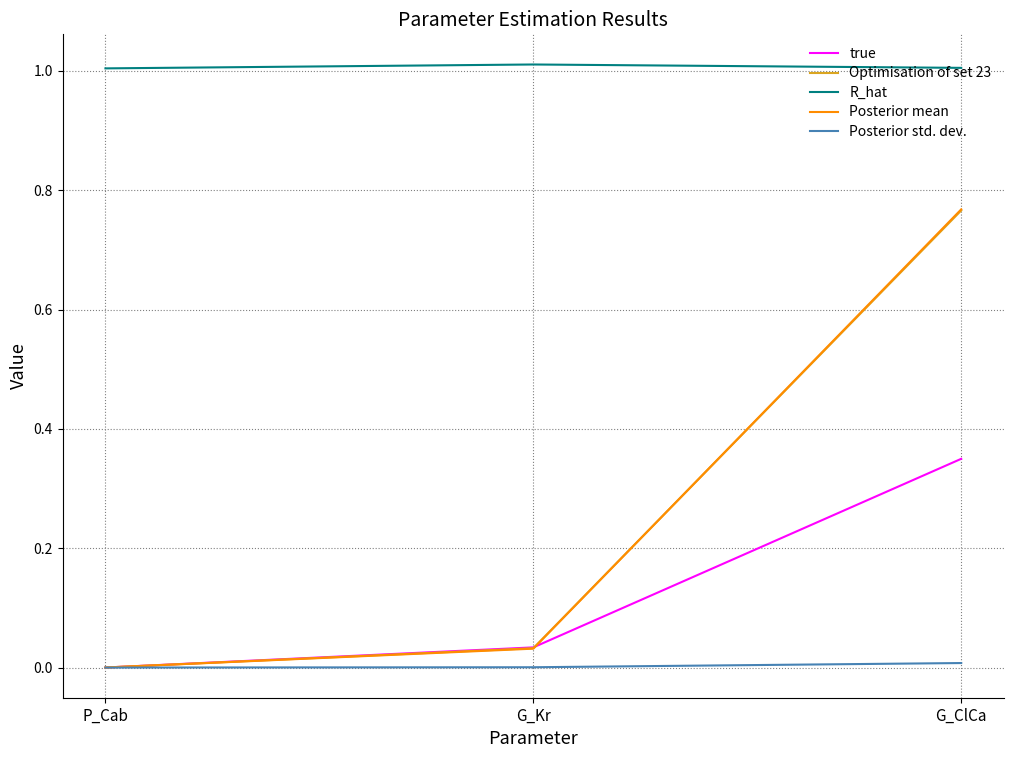

Is it true that true equals 0.5 at G_ClCa?

False